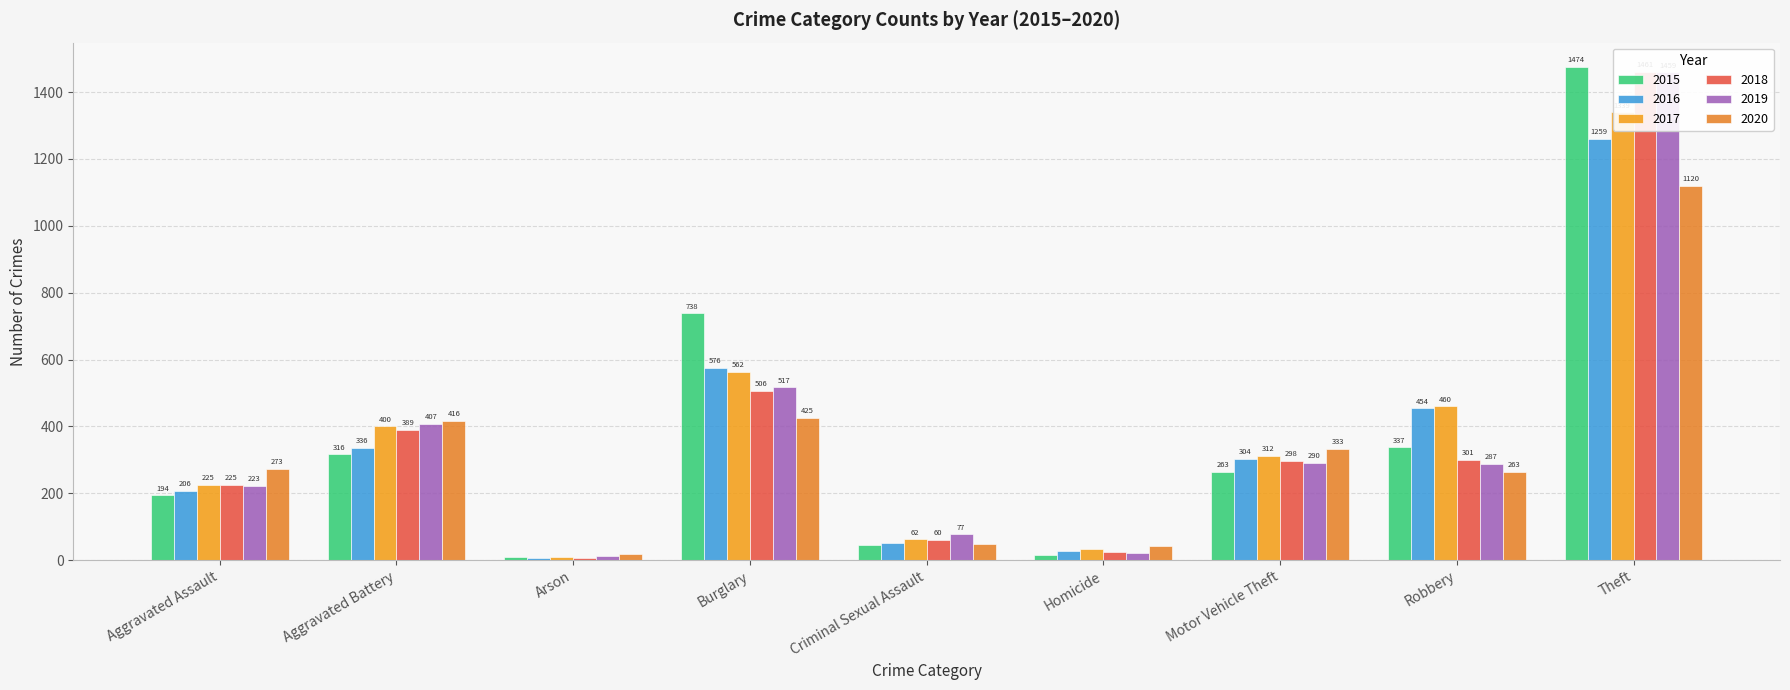

What is the average value of the 2016 series?

358